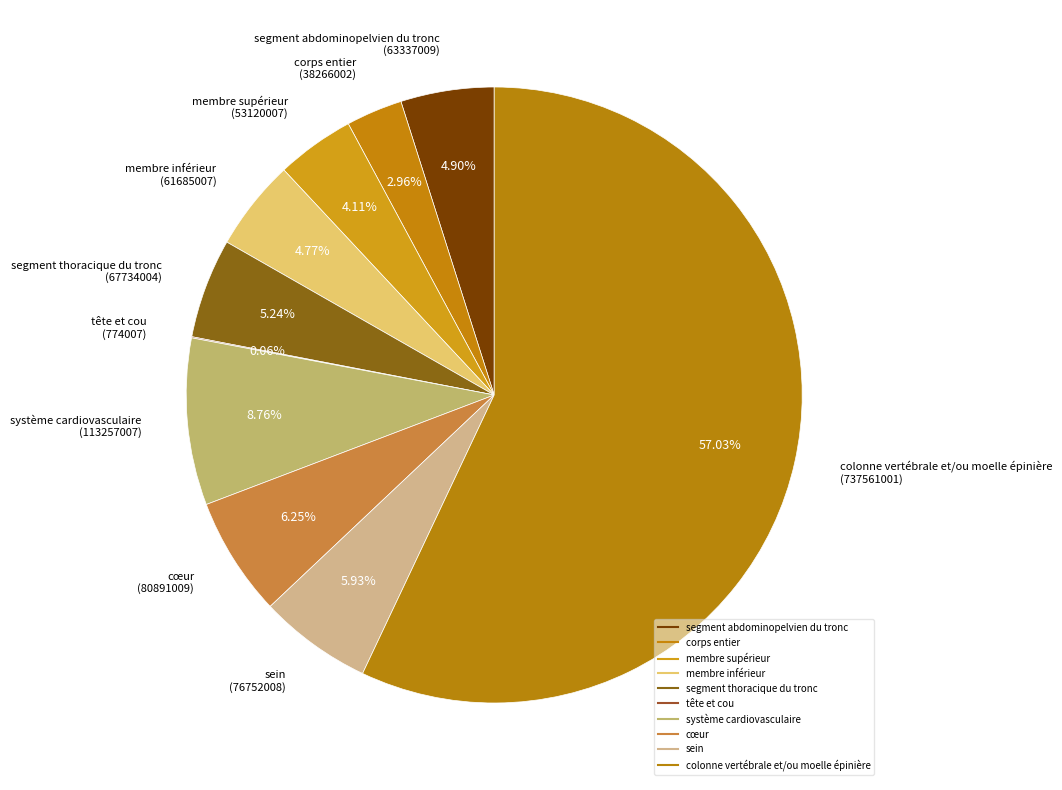

The sein slice represents 13% of the pie. True or false?

False